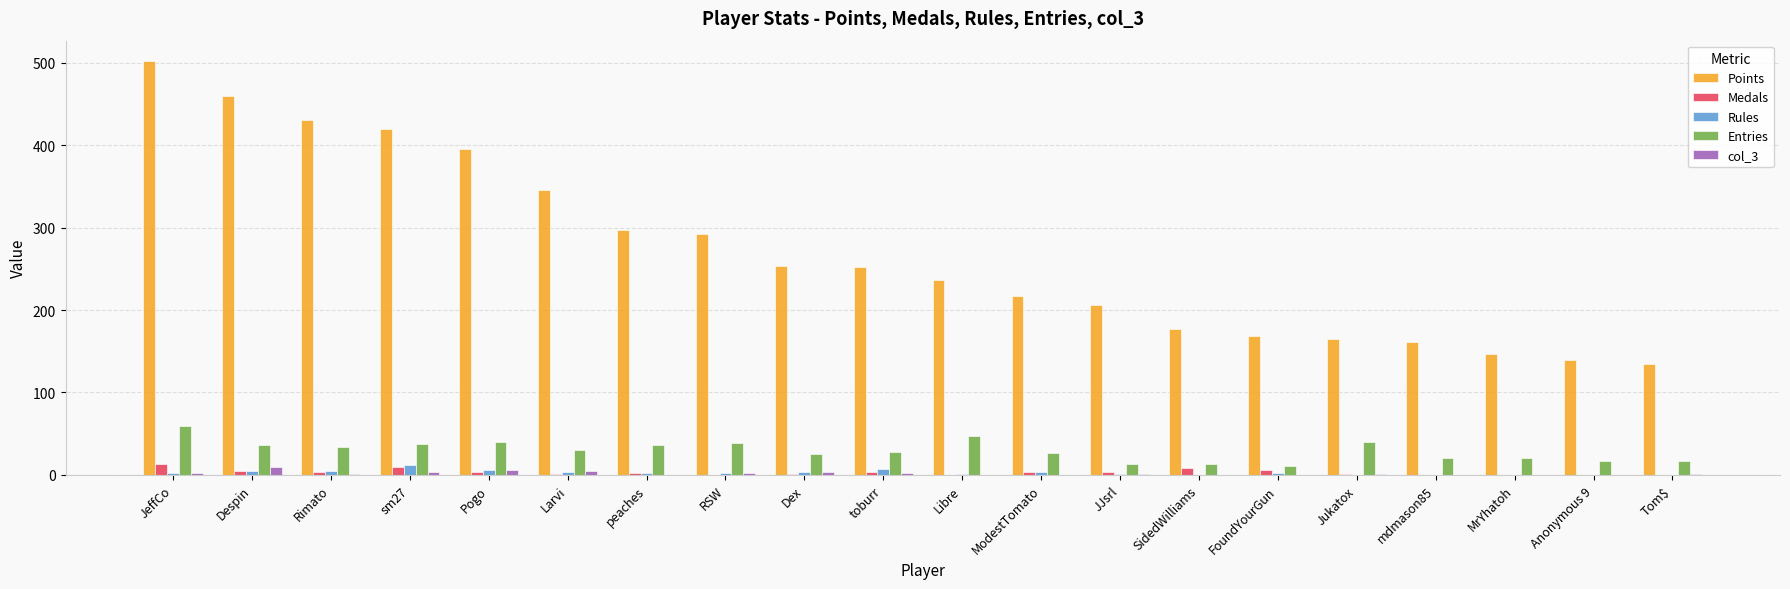

How many groups of bars are there?

20